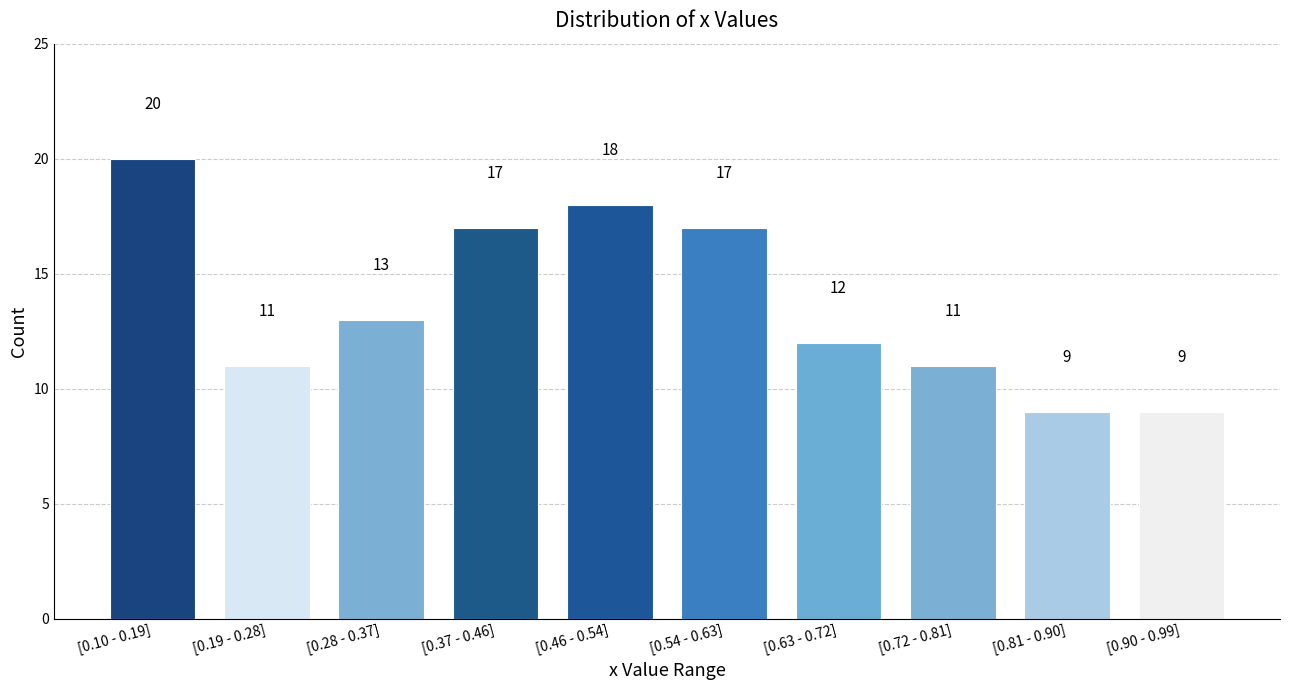

Reading left to right, list all the values displayed in this chart.

[0.10 - 0.19]=20	[0.19 - 0.28]=11	[0.28 - 0.37]=13	[0.37 - 0.46]=17	[0.46 - 0.54]=18	[0.54 - 0.63]=17	[0.63 - 0.72]=12	[0.72 - 0.81]=11	[0.81 - 0.90]=9	[0.90 - 0.99]=9